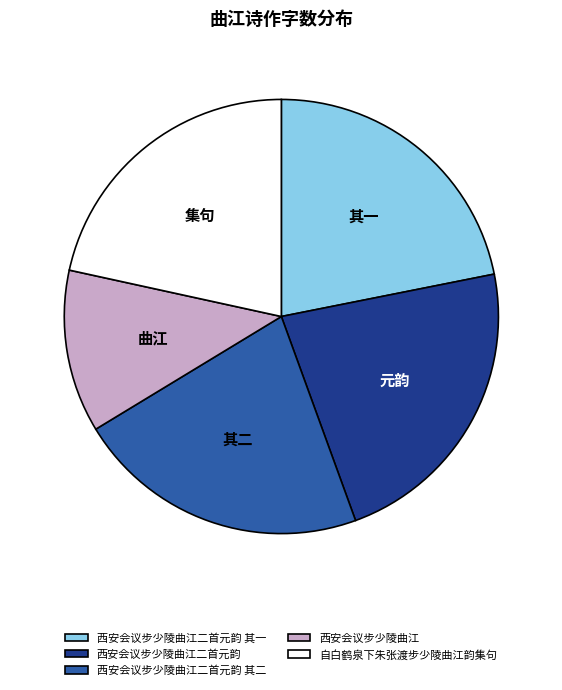

Count the number of slices in the pie.

5